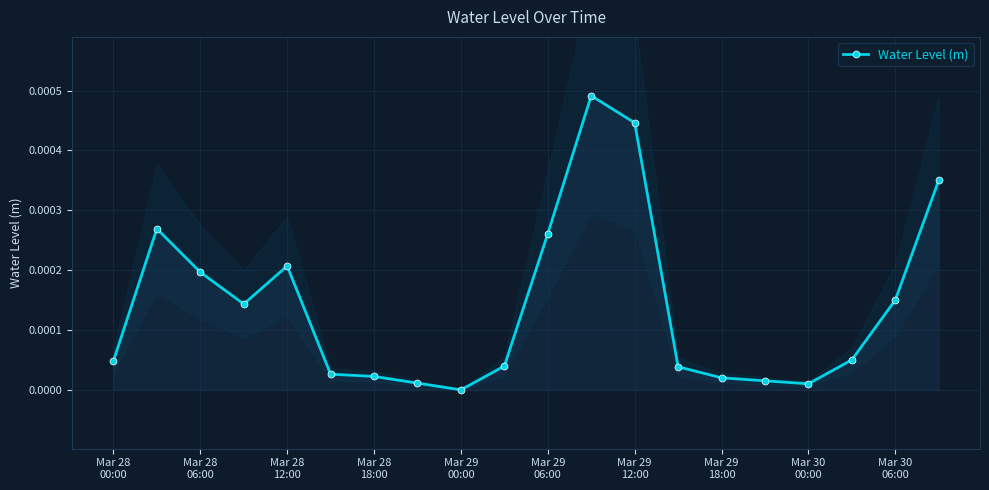

Is it true that the value at Mar 30 06:00 is 0.0?

True